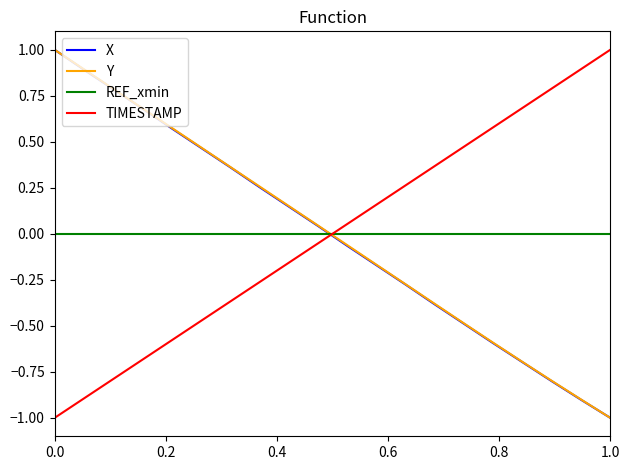

What is the greatest value displayed?

1.0